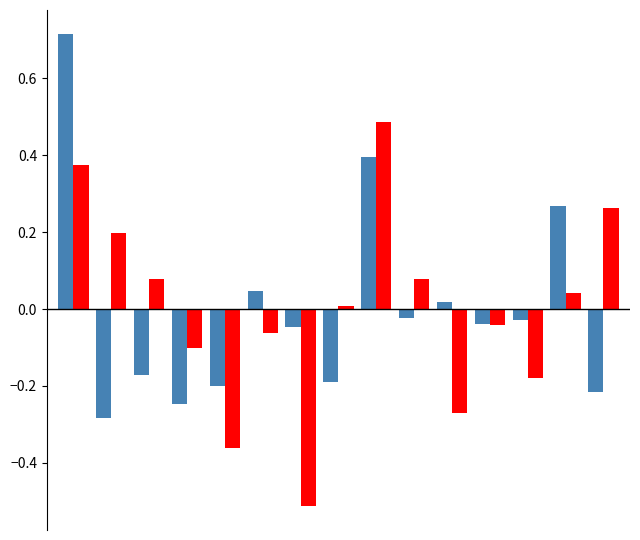

How many bars are there in total?

30